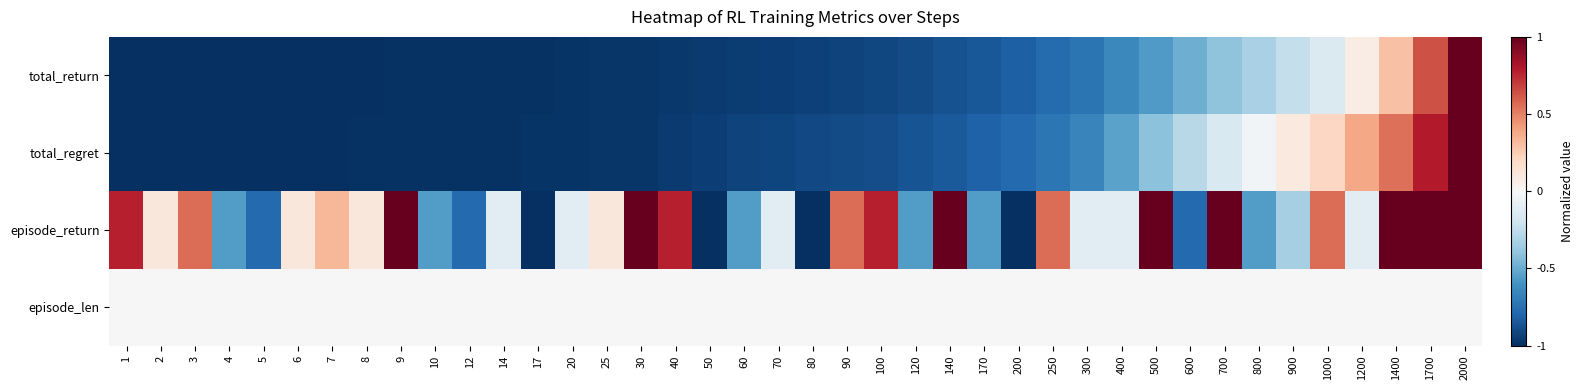

What is the spread (max minus min) of values at 17?

1.0